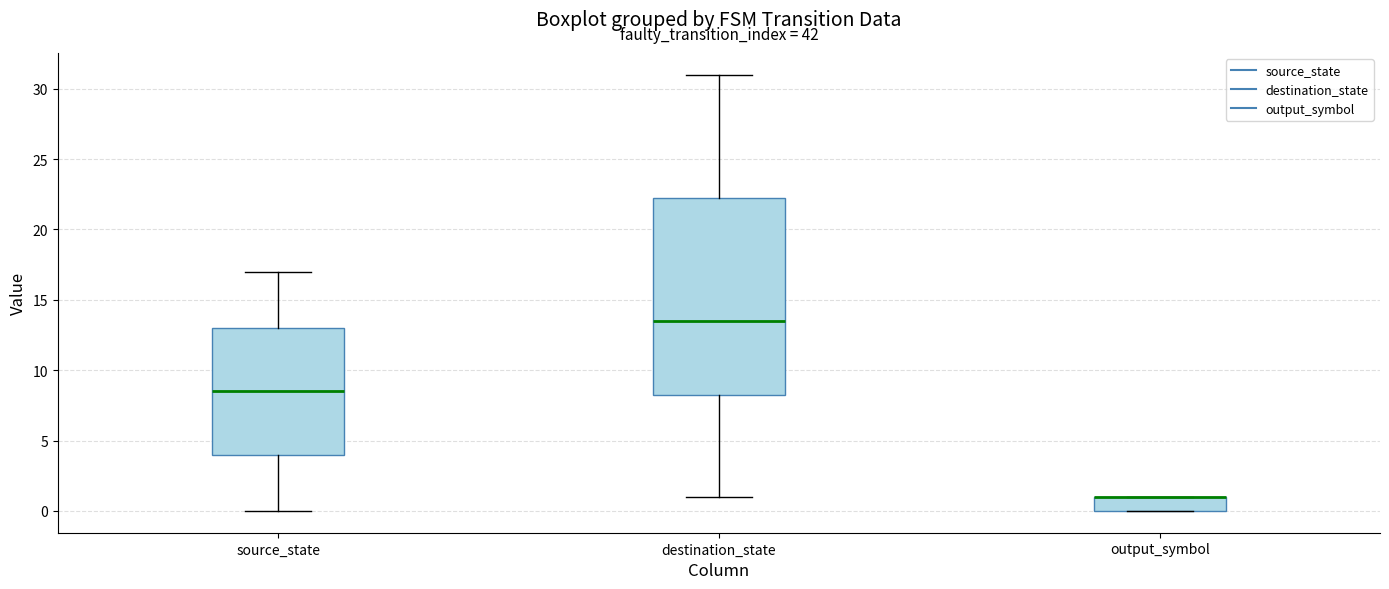

Reading left to right, transcribe this box plot: for each box, give where its median line is, the range the box spans, and where its two whiskers end, as read against the y-axis. The values are not printed on the chart, so give them approximately, as read against the axis.

source_state: median 8.5, box 4.0 to 13.0, whiskers 0.0 to 17.0
destination_state: median 13.5, box 8.5 to 22.5, whiskers 1.0 to 31.0
output_symbol: median 1.0 (drawn on the box's upper edge), box 0.0 to 1.0, whiskers 0.0 to 1.0